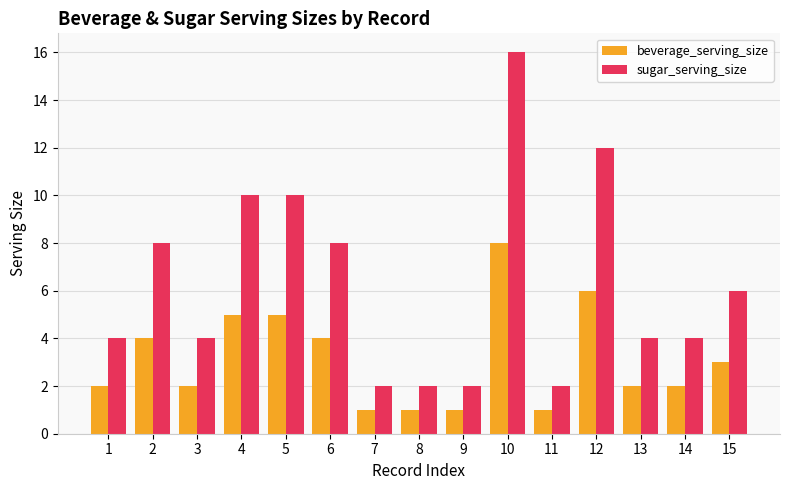

What is the highest value of the sugar_serving_size series?

16